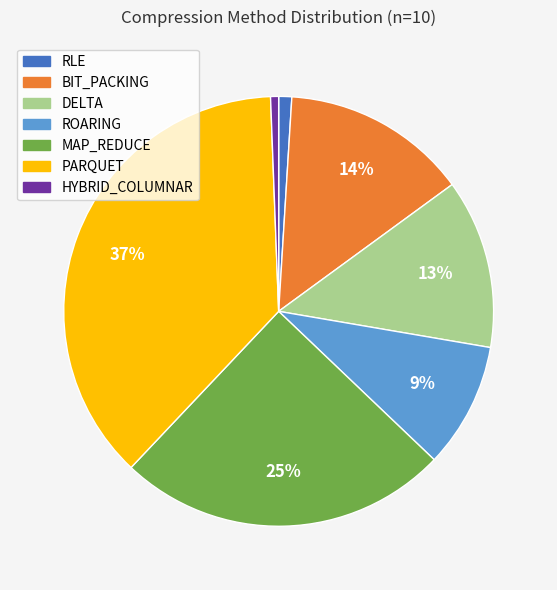

To the nearest percent, what portion does RLE represent?

1%